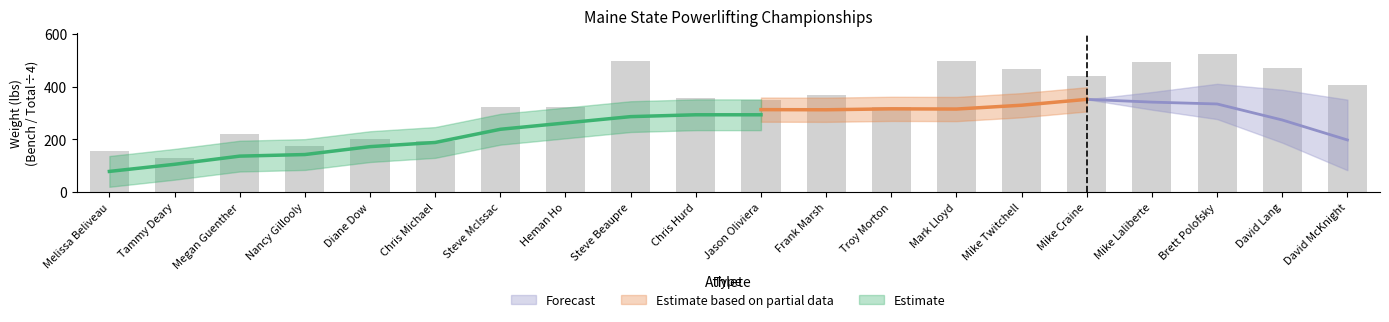

What is the smallest value displayed?

129.3